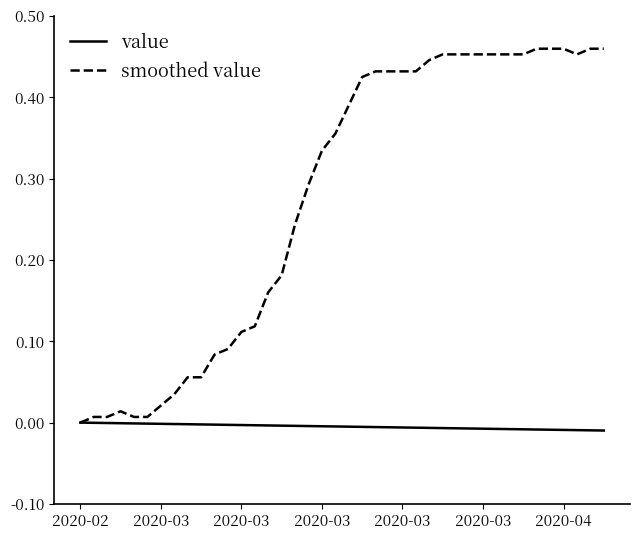

Does the chart have visible grid lines?

No